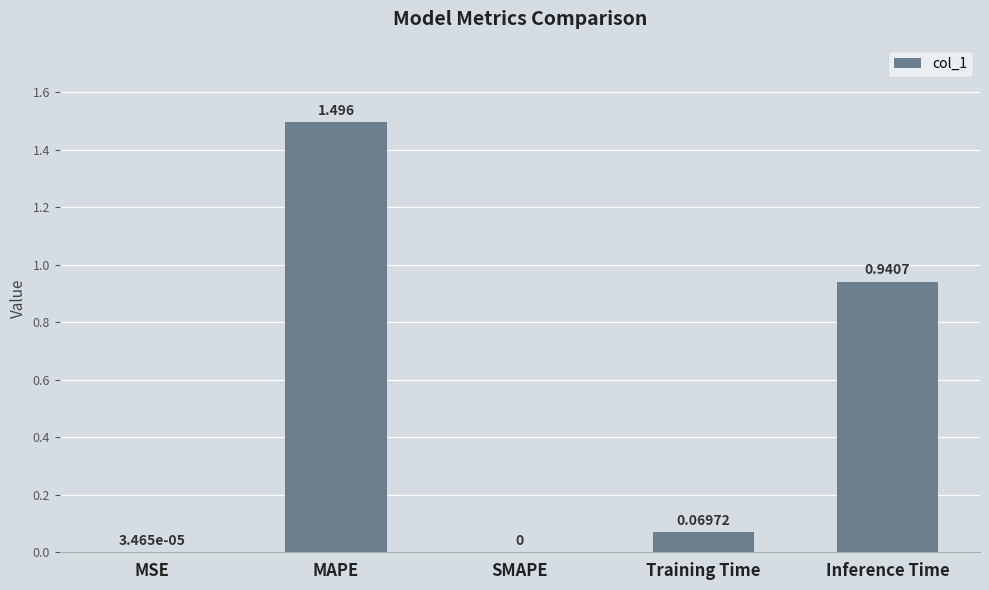

Between MSE and MAPE, which is larger?

MAPE